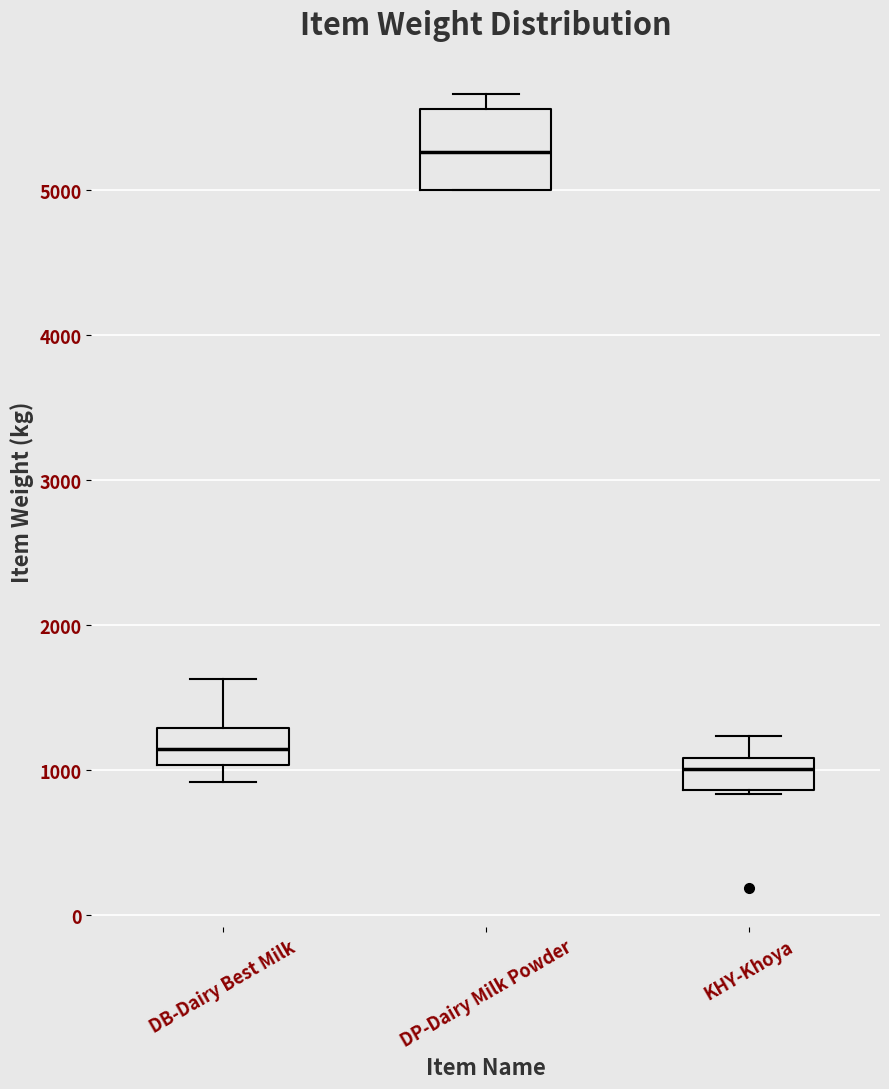

Reading left to right, read every box against the y-axis: the position of its median line, the range the box covers, and the ends of its whiskers. The values are not printed on the chart, so give them approximately, as read against the axis.

DB-Dairy Best Milk: median 1200, box 1000 to 1300, whiskers 900 to 1600
DP-Dairy Milk Powder: median 5300, box 5000 to 5600, whiskers 5000 to 5700
KHY-Khoya: median 1000, box 900 to 1100, whiskers 800 to 1200